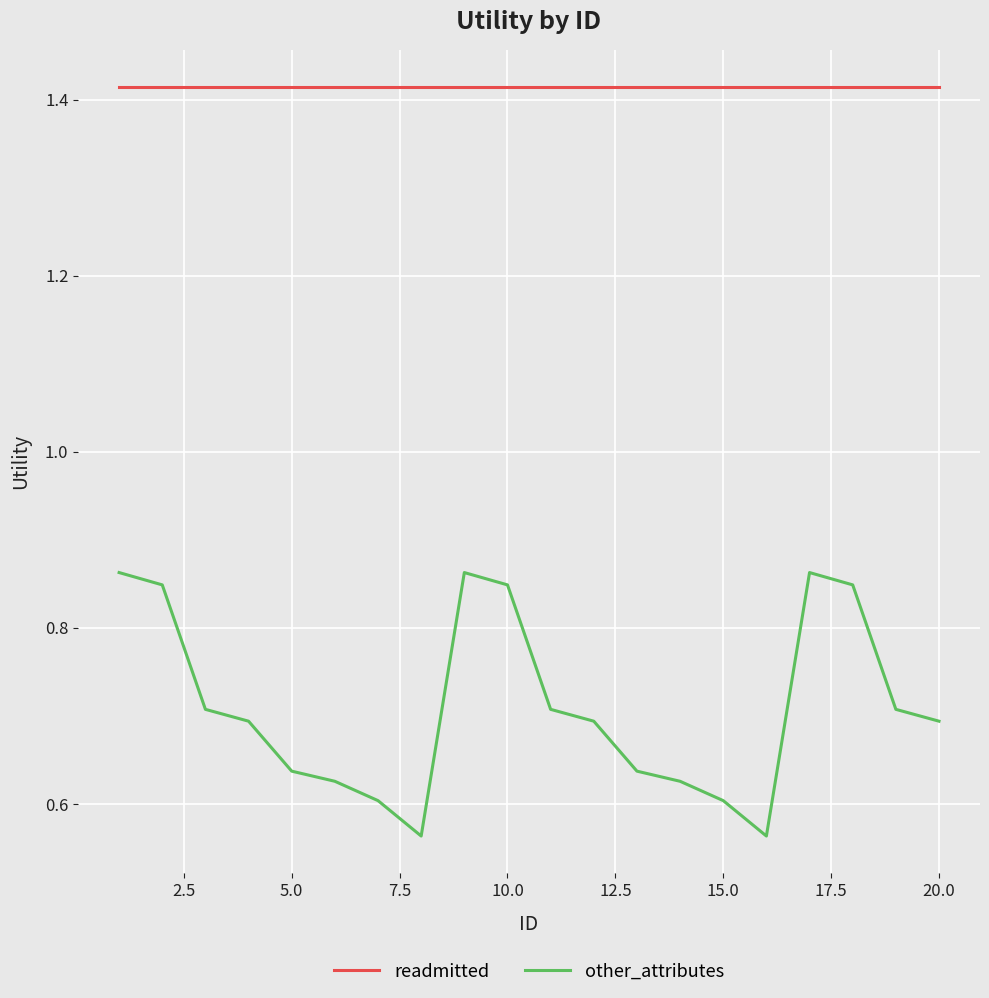

Which series has the largest total across all categories?

readmitted